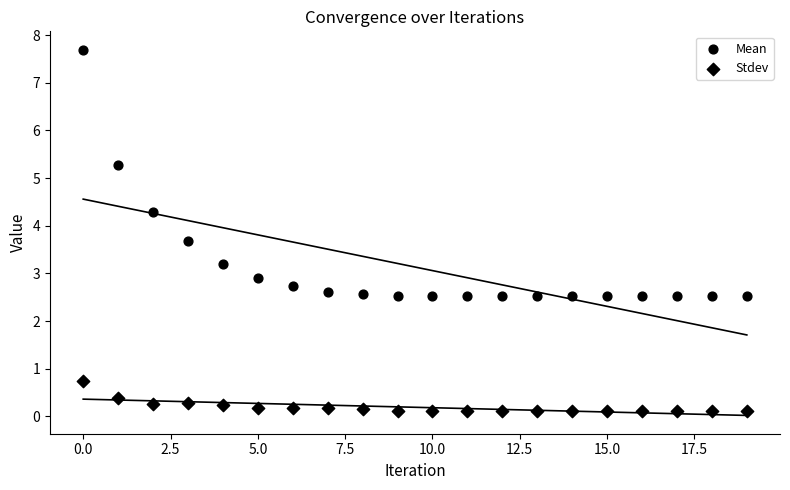

How many points are shown in the scatter plot?

40